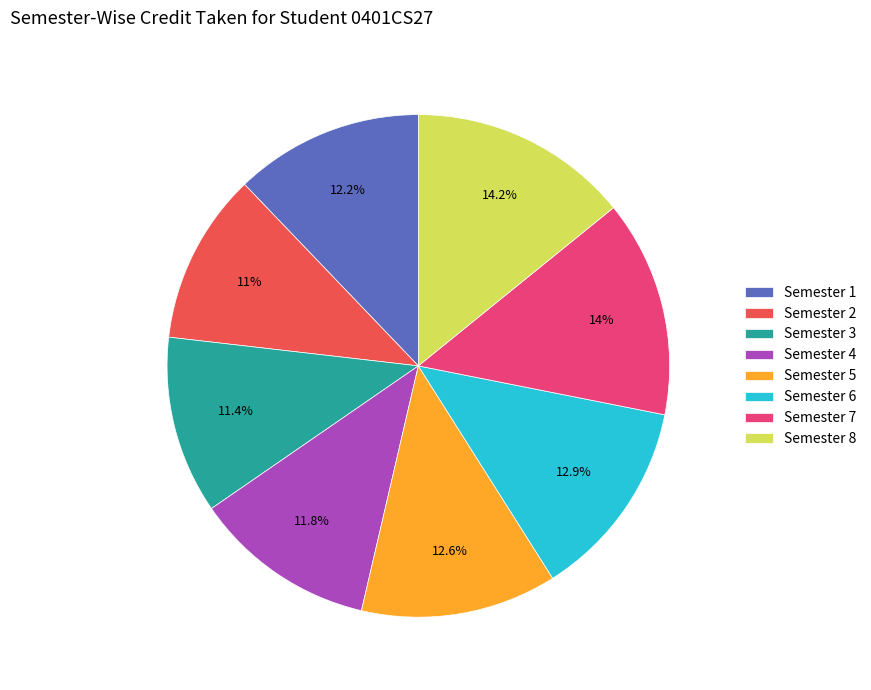

Count the number of slices in the pie.

8